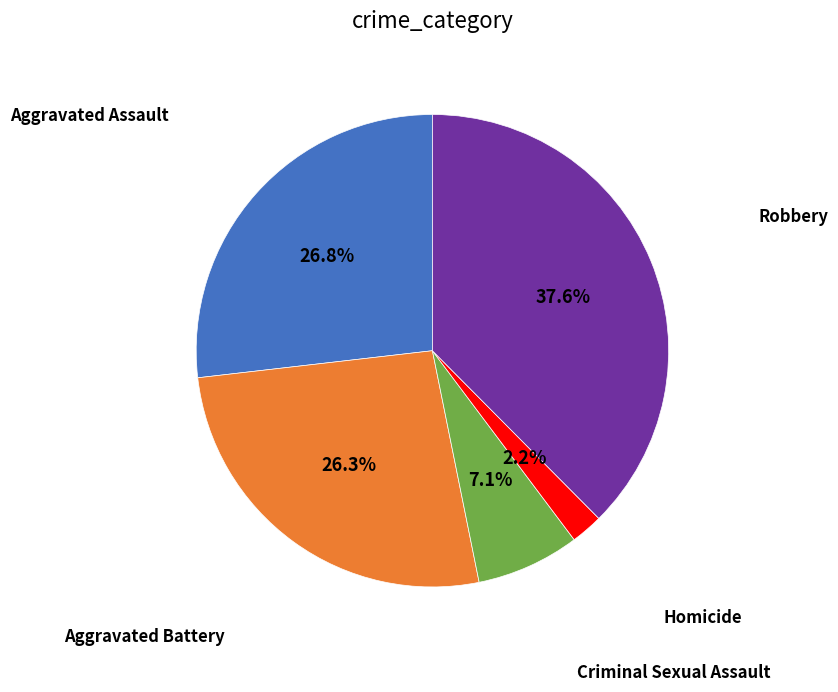

Is there any slice that represents more than half of the pie?

No